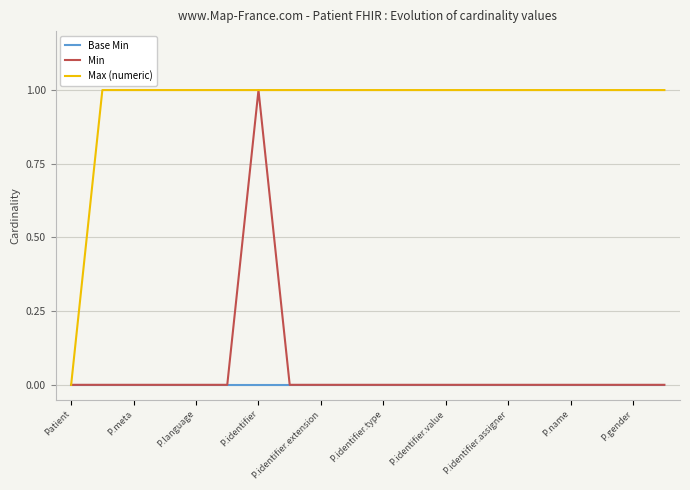

How many lines are shown in the chart?

3